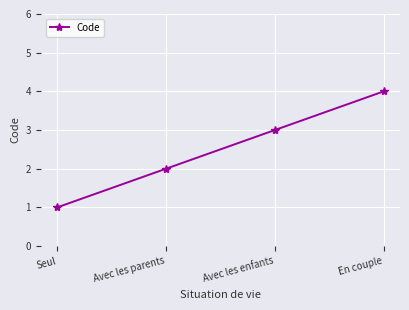

What is the change in value from Avec les enfants to En couple?

+1